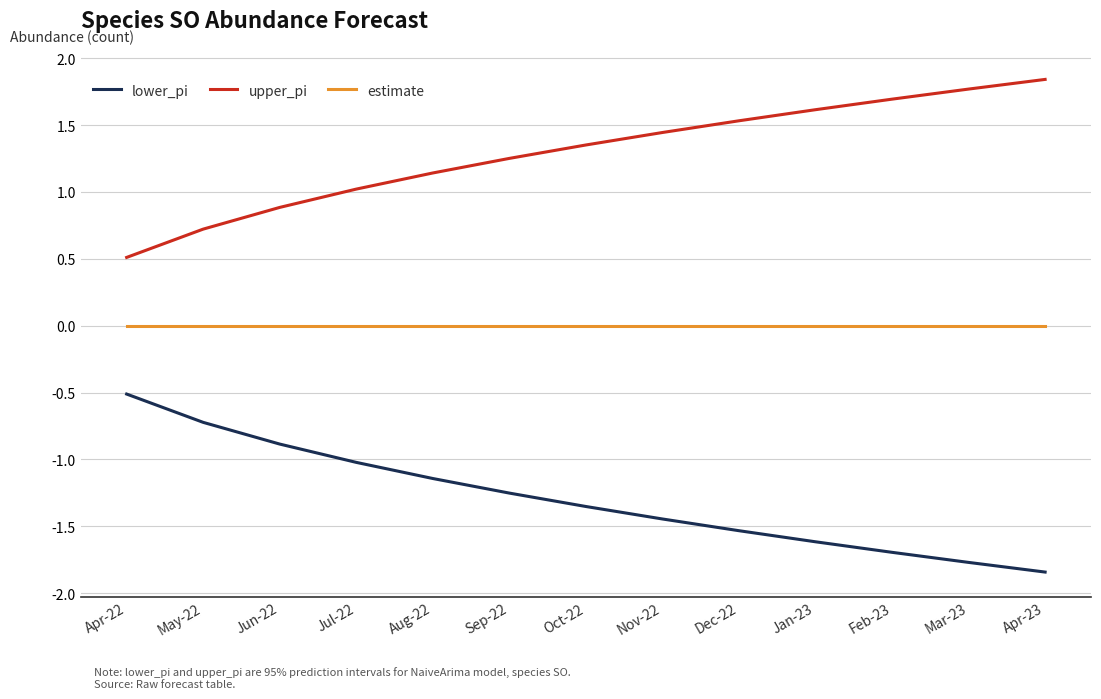

What is the highest value of the lower_pi series?

-0.5